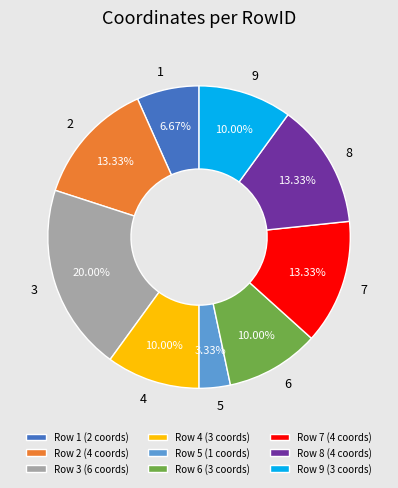

Which category has the biggest portion of the pie?

Row 3 (6 coords)